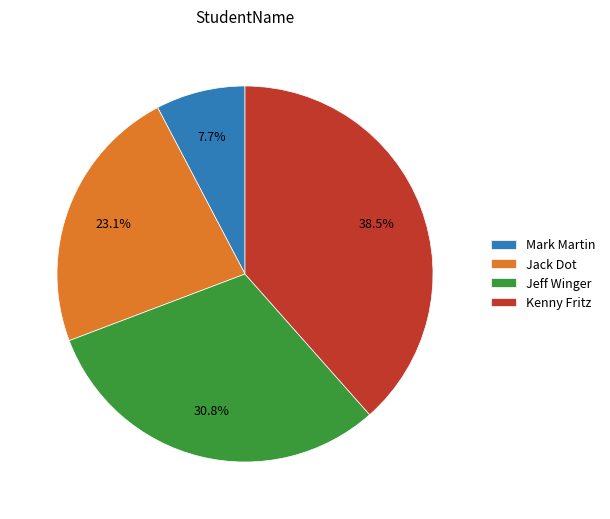

Rank the categories by value from highest to lowest.

Kenny Fritz, Jeff Winger, Jack Dot, Mark Martin